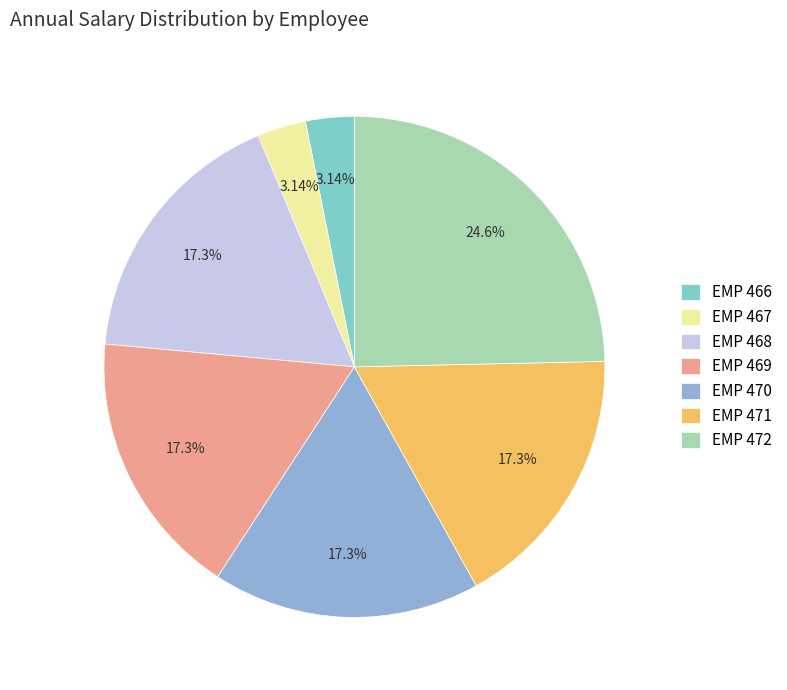

To the nearest percent, what percentage of the pie is EMP 468?

17%